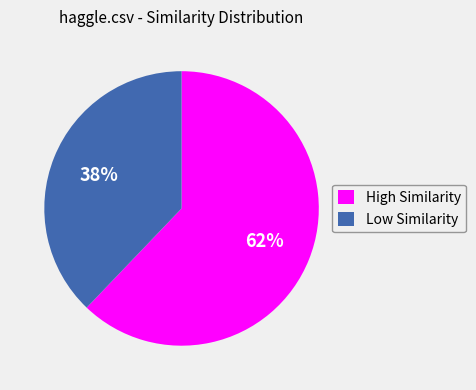

Which category has the biggest portion of the pie?

High Similarity